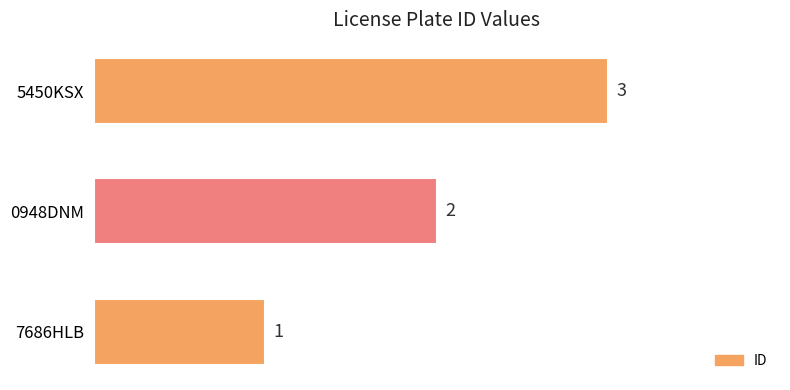

List the labels in order of value, largest first.

5450KSX, 0948DNM, 7686HLB